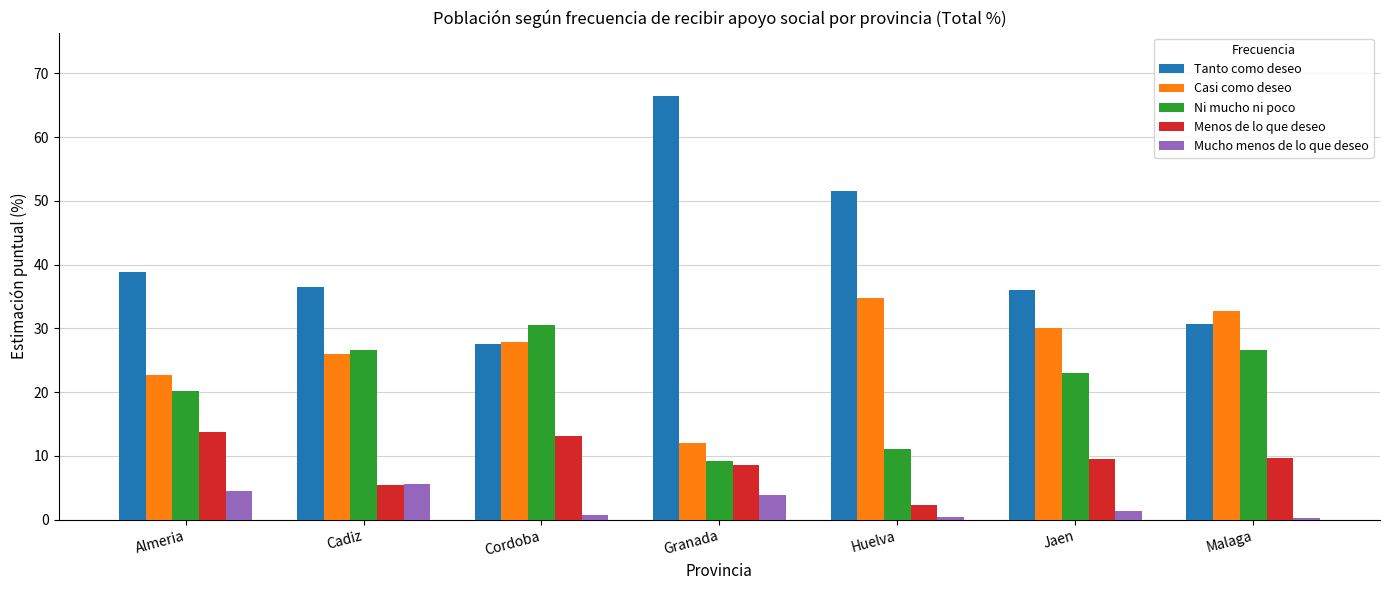

Count the number of data series in this chart.

5